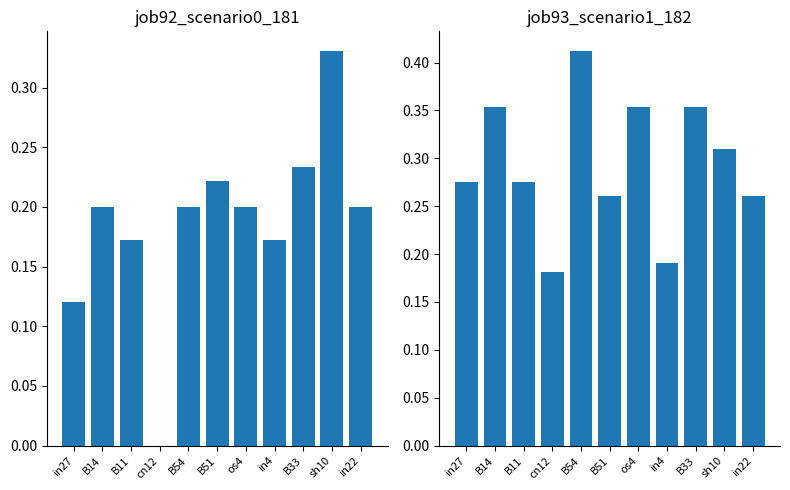

Reading left to right, transcribe all the data shown in this chart.

job92_scenario0_181: 0.1	0.2	0.2	0.0	0.2	0.2	0.2	0.2	0.2	0.3	0.2
job93_scenario1_182: 0.3	0.4	0.3	0.2	0.4	0.3	0.4	0.2	0.4	0.3	0.3